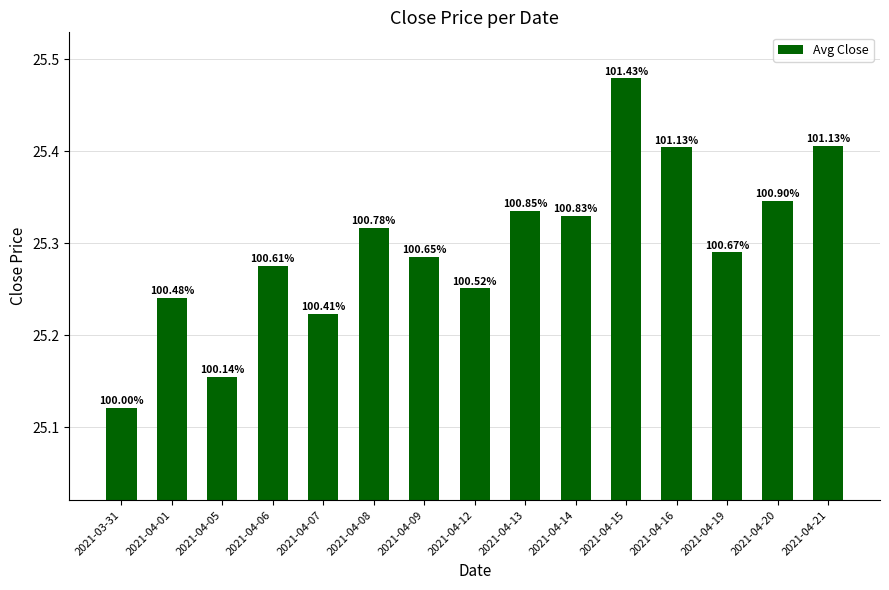

Rank the categories by value from highest to lowest.

2021-04-15, 2021-04-21, 2021-04-16, 2021-04-20, 2021-04-13, 2021-04-14, 2021-04-08, 2021-04-19, 2021-04-09, 2021-04-06, 2021-04-12, 2021-04-01, 2021-04-07, 2021-04-05, 2021-03-31